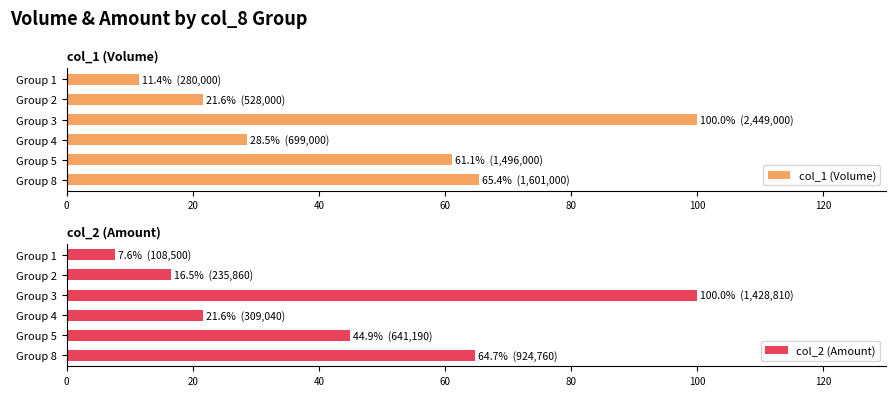

What is the difference between the maximum and minimum values in the col_1 (Volume) series?

88.6